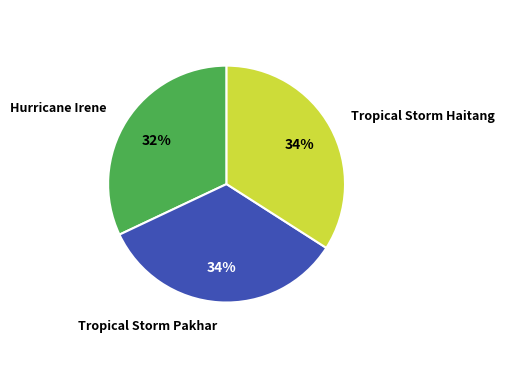

Which category has the smallest portion of the pie?

Hurricane Irene